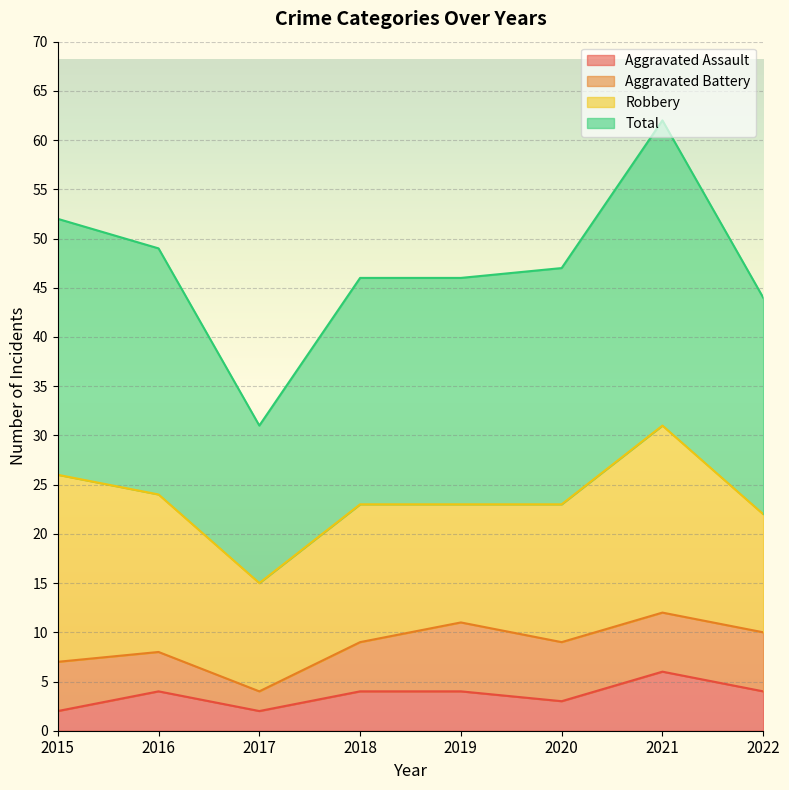

What is the value of the Total point at the 1st from the left?

52